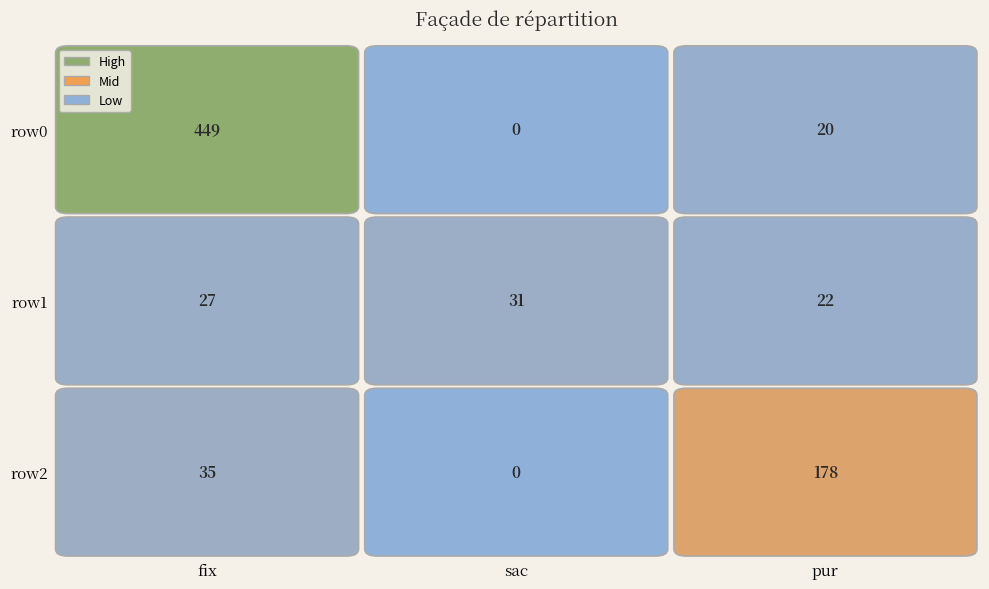

What is the difference between the maximum and minimum values in the row2 series?

178